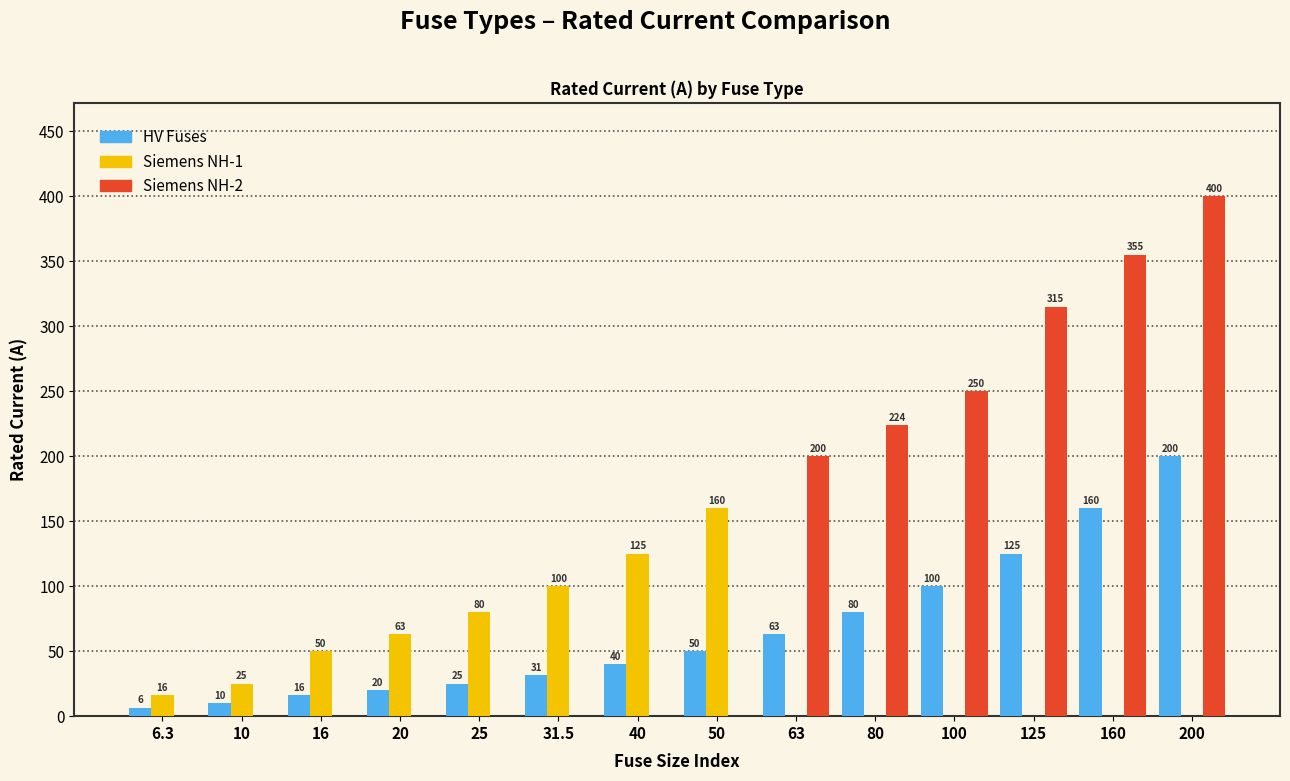

The HV Fuses series shows 40.0 at 40. True or false?

True